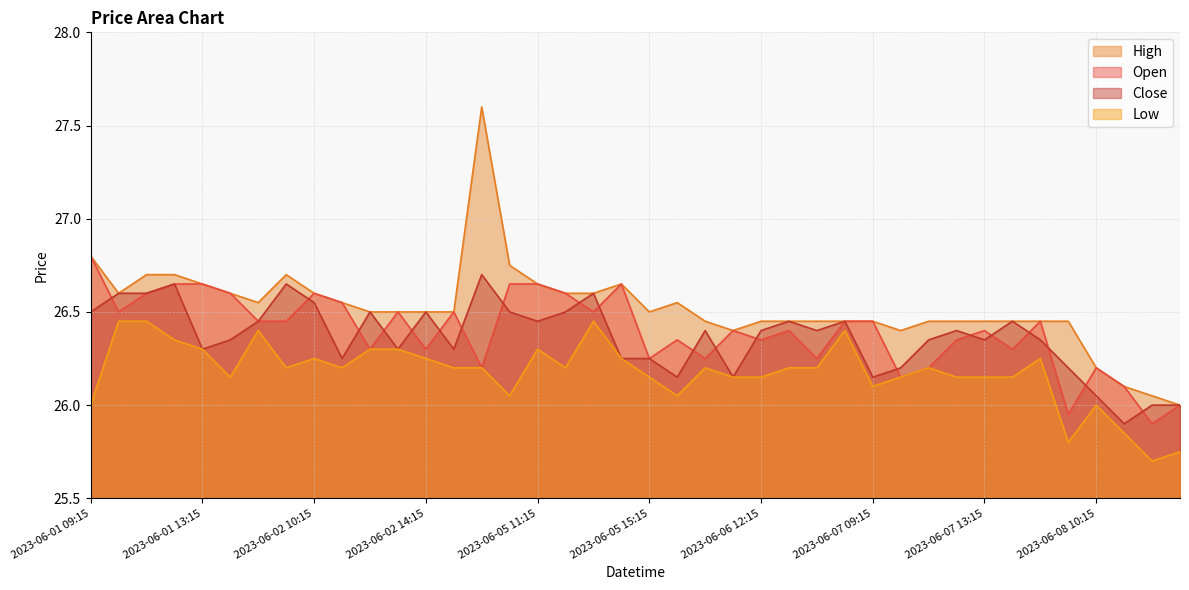

Between 2023-06-02 13:15 and 2023-06-06 12:15, which is larger?

2023-06-02 13:15